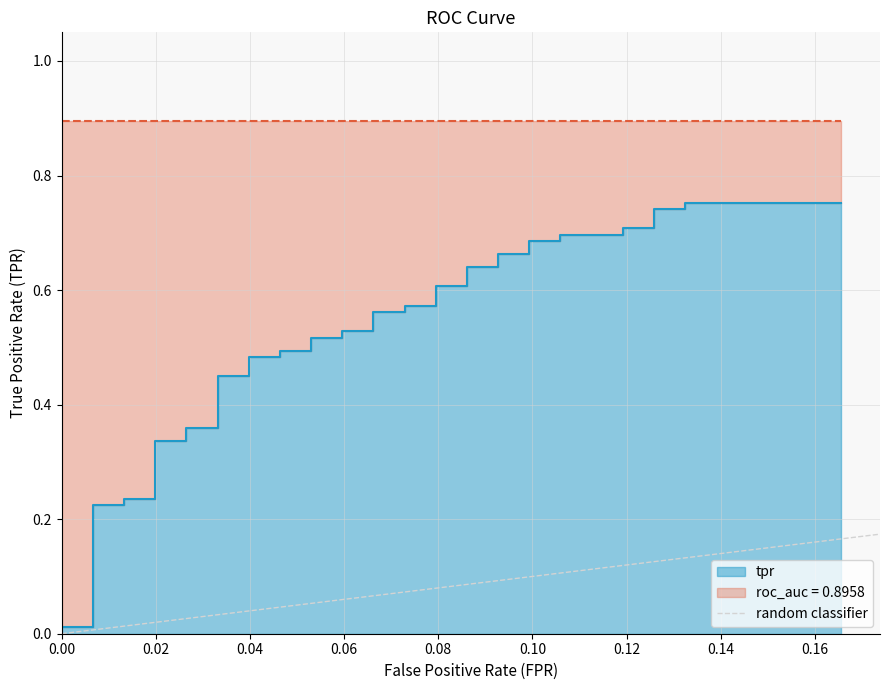

Count the values in the range 0 to 1.

2